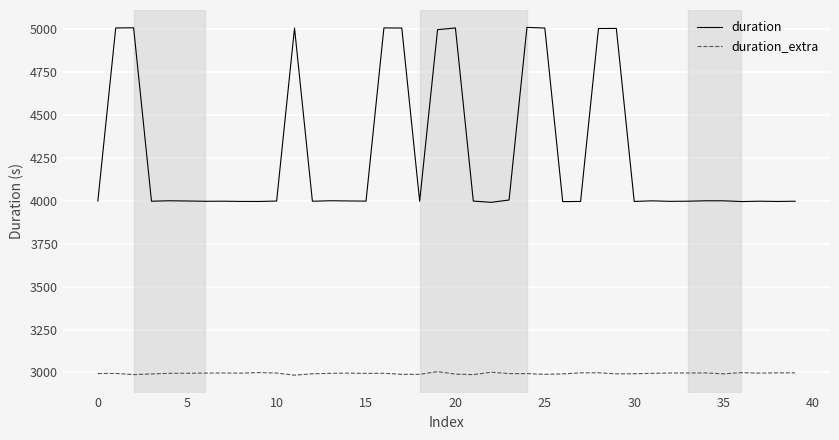

Which series has the largest total across all categories?

duration